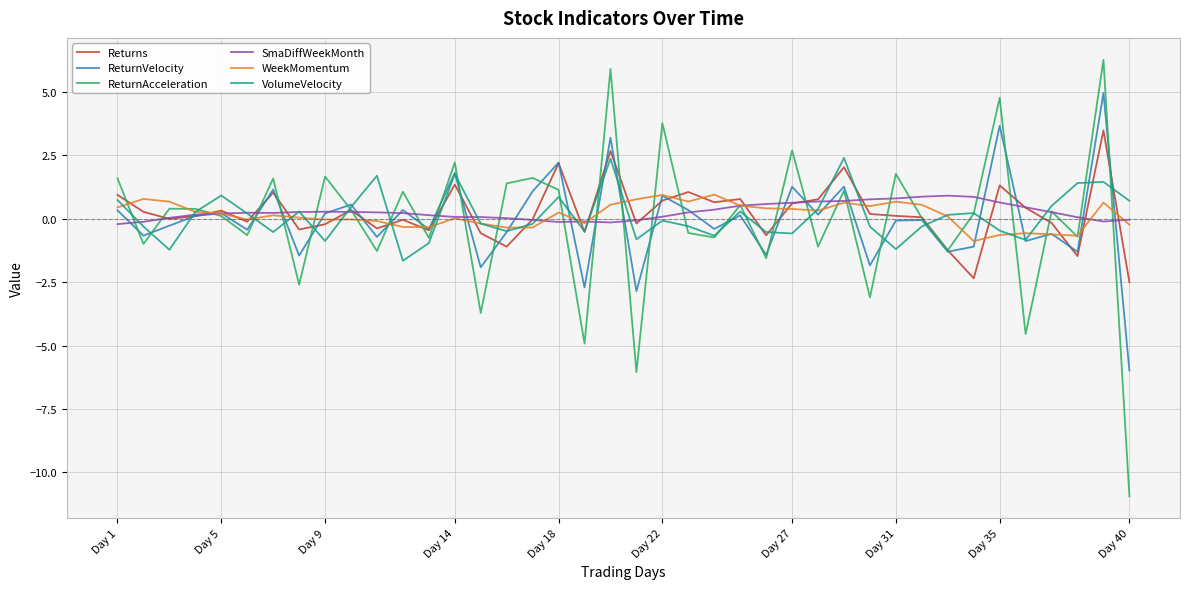

What is the maximum value shown in the chart?

6.3